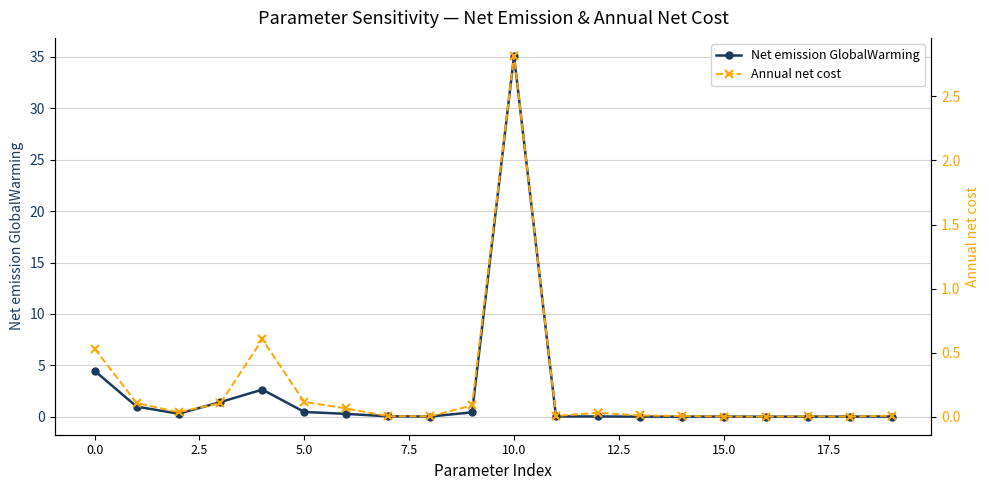

Does the chart have visible grid lines?

Yes